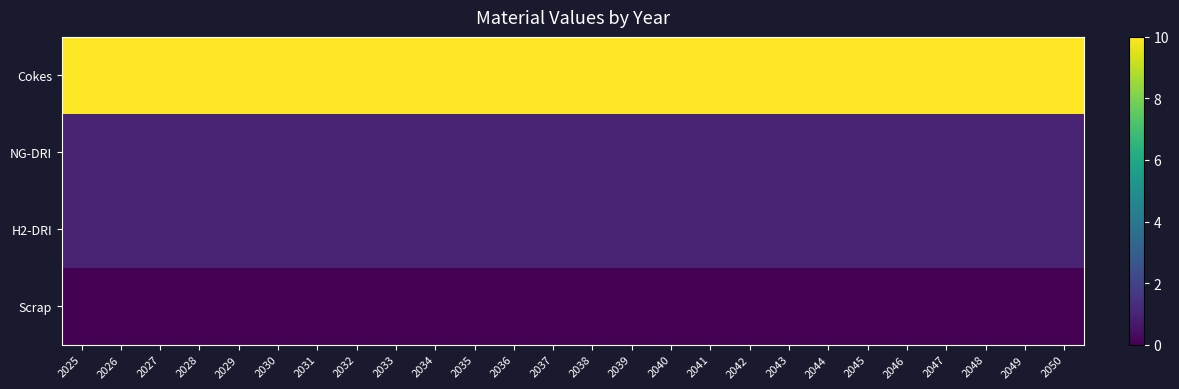

Reading left to right, what are all the values shown in this chart?

Cokes: 2025=10	2026=10	2027=10	2028=10	2029=10	2030=10	2031=10	2032=10	2033=10	2034=10	2035=10	2036=10	2037=10	2038=10	2039=10	2040=10	2041=10	2042=10	2043=10	2044=10	2045=10	2046=10	2047=10	2048=10	2049=10	2050=10
NG-DRI: 2025=1	2026=1	2027=1	2028=1	2029=1	2030=1	2031=1	2032=1	2033=1	2034=1	2035=1	2036=1	2037=1	2038=1	2039=1	2040=1	2041=1	2042=1	2043=1	2044=1	2045=1	2046=1	2047=1	2048=1	2049=1	2050=1
H2-DRI: 2025=1	2026=1	2027=1	2028=1	2029=1	2030=1	2031=1	2032=1	2033=1	2034=1	2035=1	2036=1	2037=1	2038=1	2039=1	2040=1	2041=1	2042=1	2043=1	2044=1	2045=1	2046=1	2047=1	2048=1	2049=1	2050=1
Scrap: 2025=0	2026=0	2027=0	2028=0	2029=0	2030=0	2031=0	2032=0	2033=0	2034=0	2035=0	2036=0	2037=0	2038=0	2039=0	2040=0	2041=0	2042=0	2043=0	2044=0	2045=0	2046=0	2047=0	2048=0	2049=0	2050=0